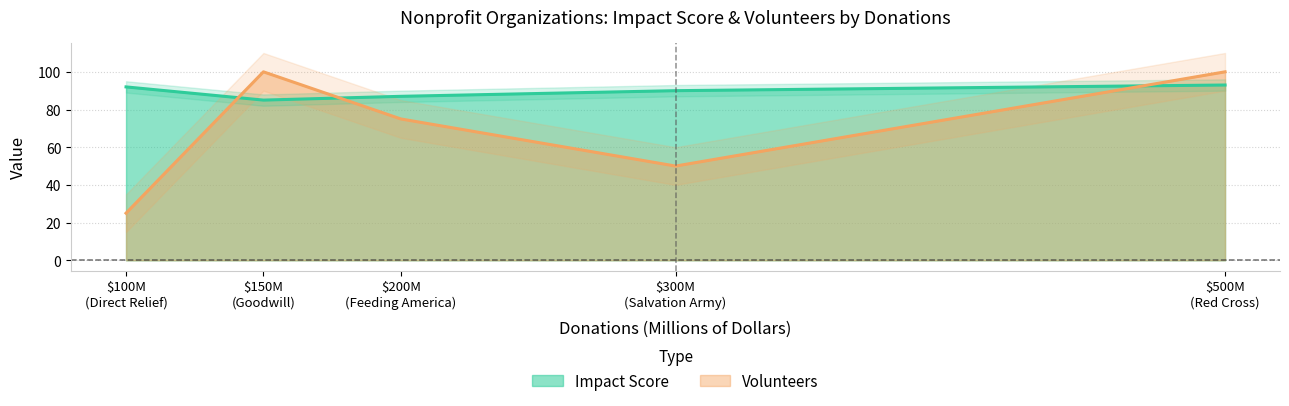

What are all the series names shown in the legend?

Impact Score, Volunteers